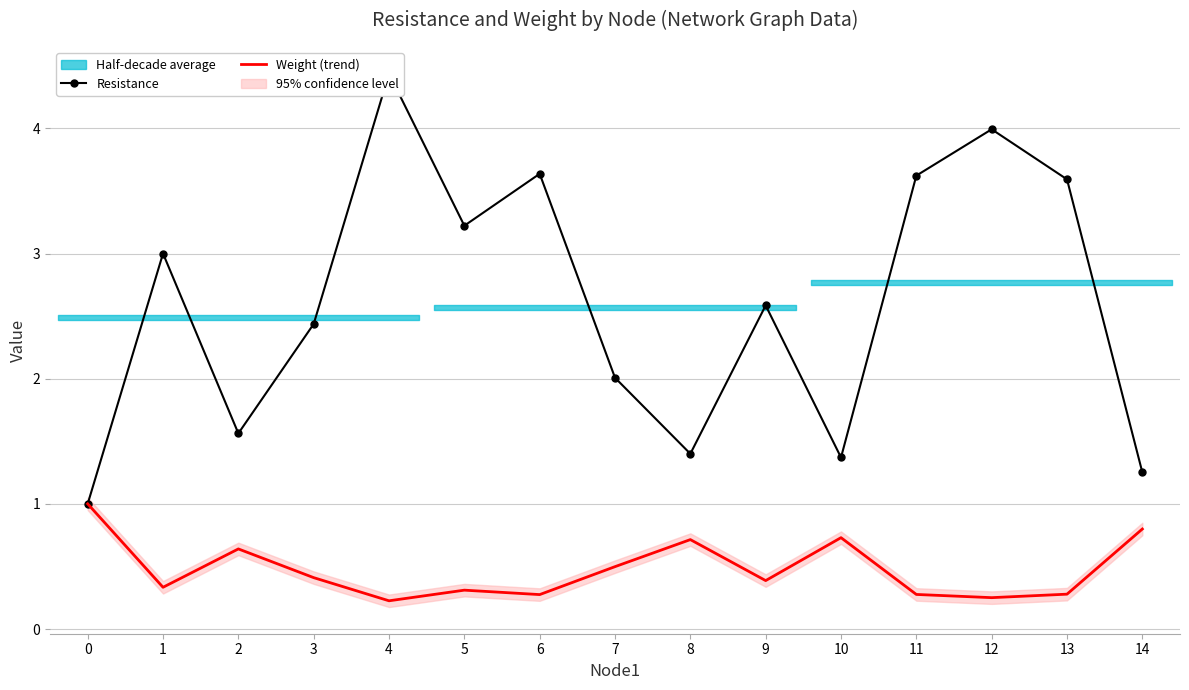

Does the chart have visible grid lines?

Yes